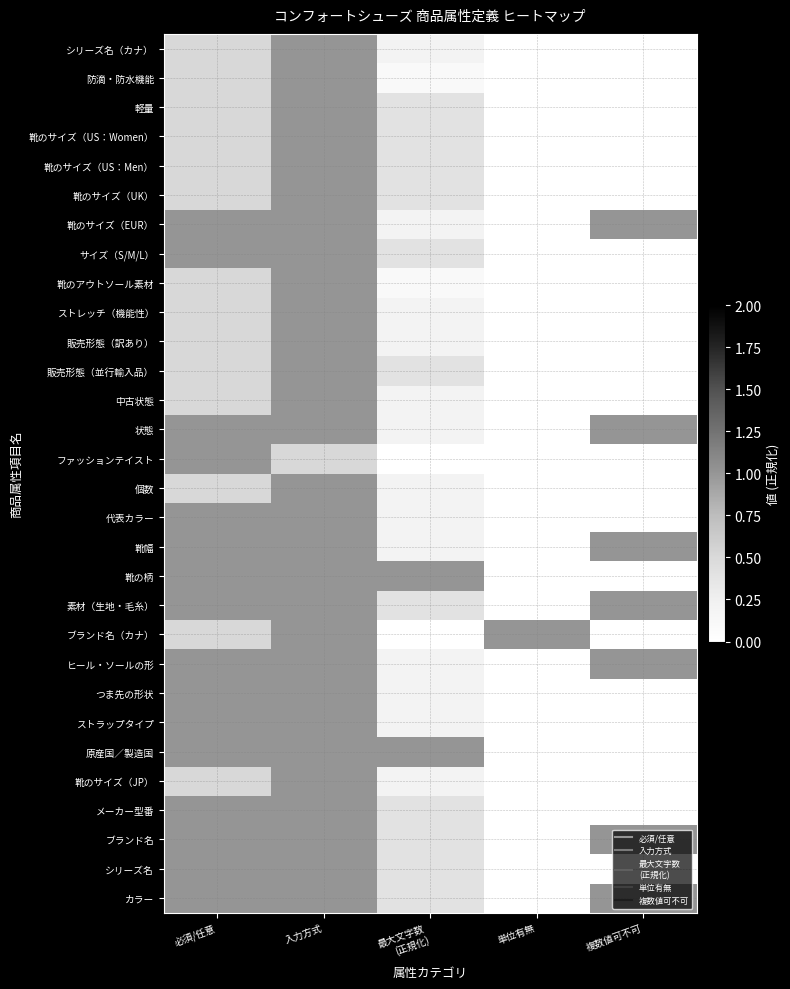

Rank the series at 入力方式 from highest to lowest value.

カラー, シリーズ名, ブランド名, メーカー型番, 靴のサイズ（JP）, 原産国／製造国, ストラップタイプ, つま先の形状, ヒール・ソールの形, ブランド名（カナ）, 素材（生地・毛糸）, 靴の柄, 靴幅, 代表カラー, 個数, 状態, 中古状態, 販売形態（並行輸入品）, 販売形態（訳あり）, ストレッチ（機能性）, 靴のアウトソール素材, サイズ（S/M/L）, 靴のサイズ（EUR）, 靴のサイズ（UK）, 靴のサイズ（US：Men）, 靴のサイズ（US：Women）, 軽量, 防滴・防水機能, シリーズ名（カナ）, ファッションテイスト